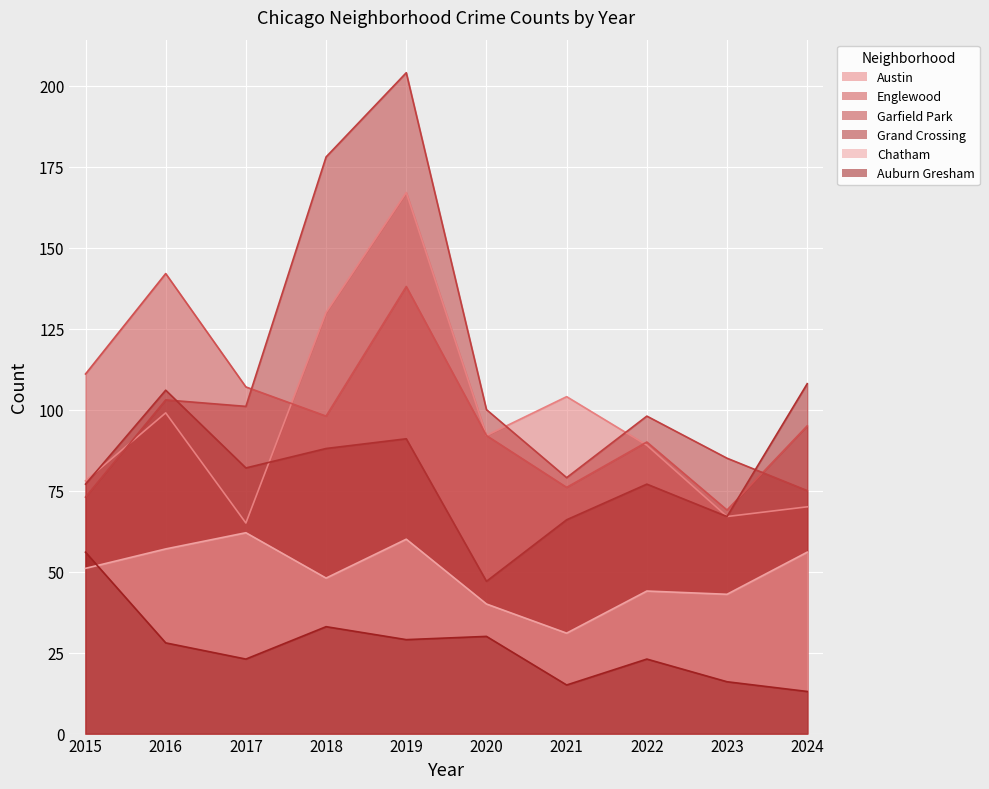

How many interior local valleys does the Austin series have?

3